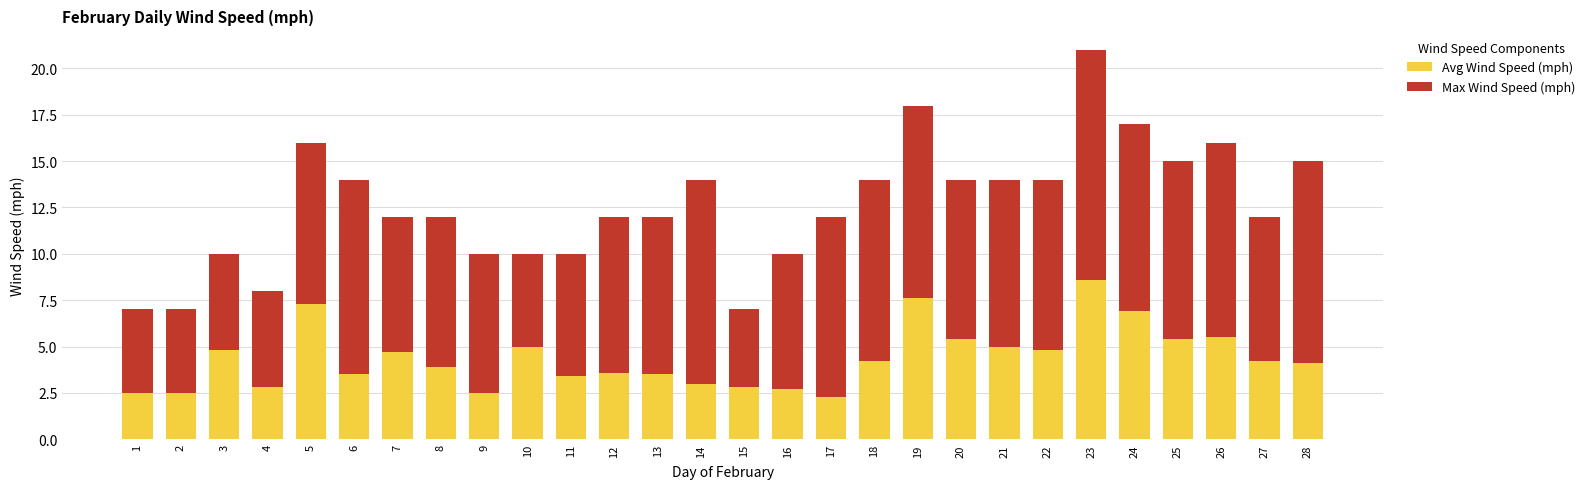

What are all the series names shown in the legend?

Avg Wind Speed (mph), Max Wind Speed (mph)